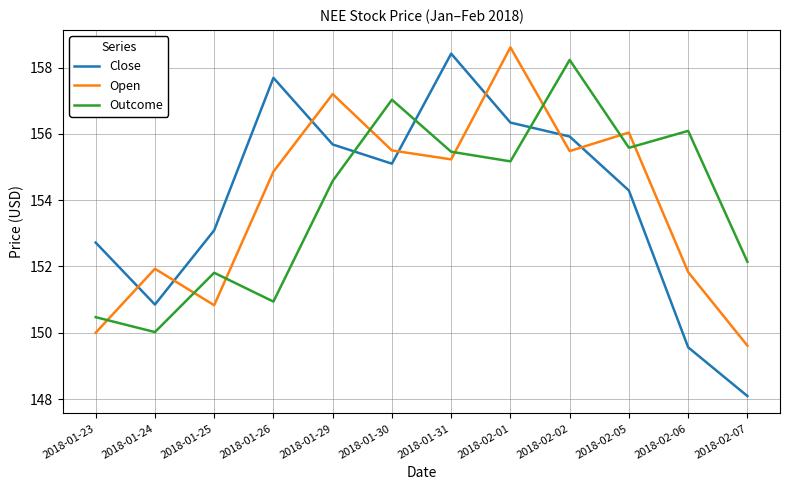

Which series has the widest spread of values?

Close